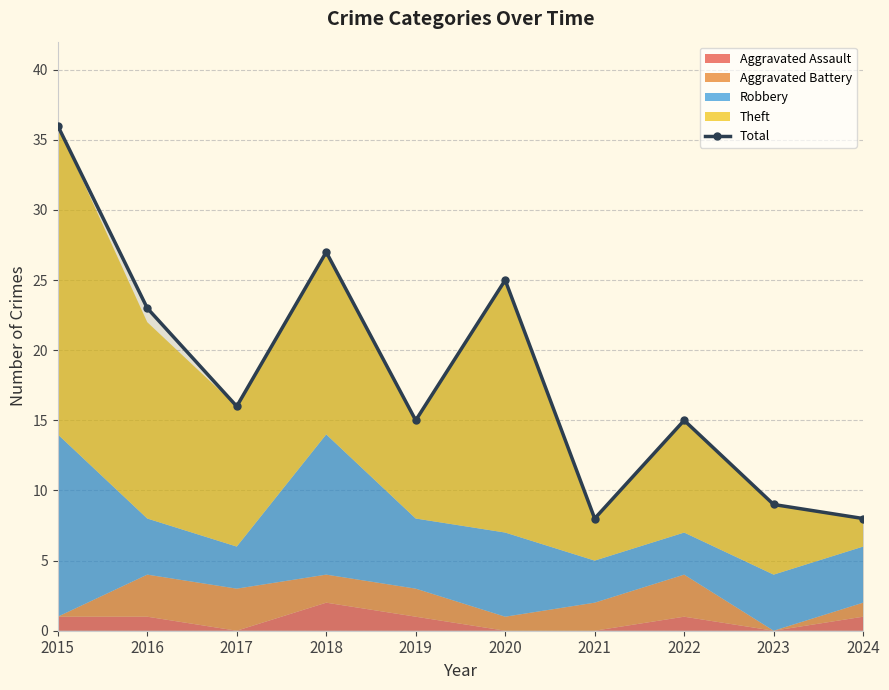

What is the value of the 9th point from the left?

9